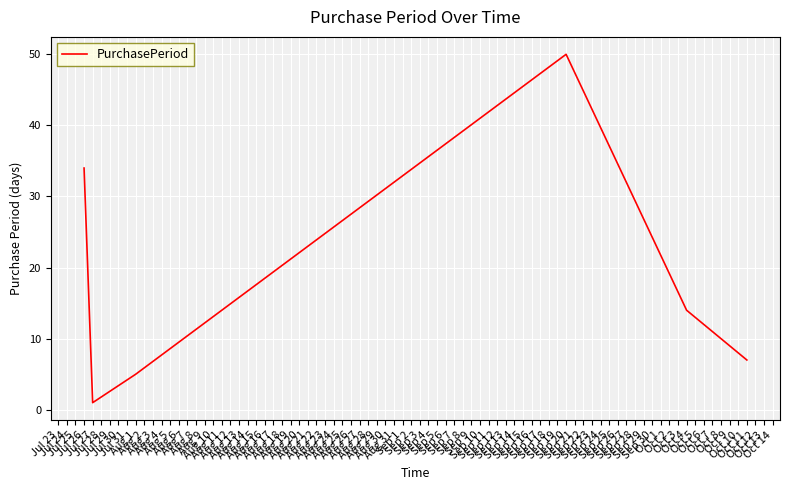

How many lines are shown in the chart?

1